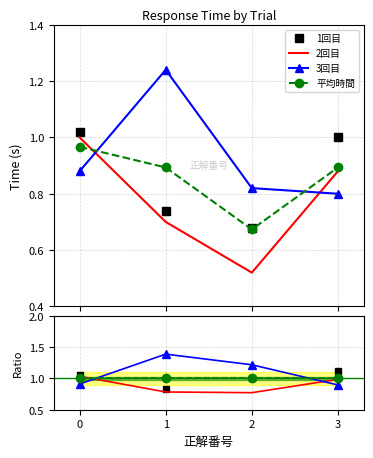

True or false: 1回目 and 平均時間 cross at least once.

True